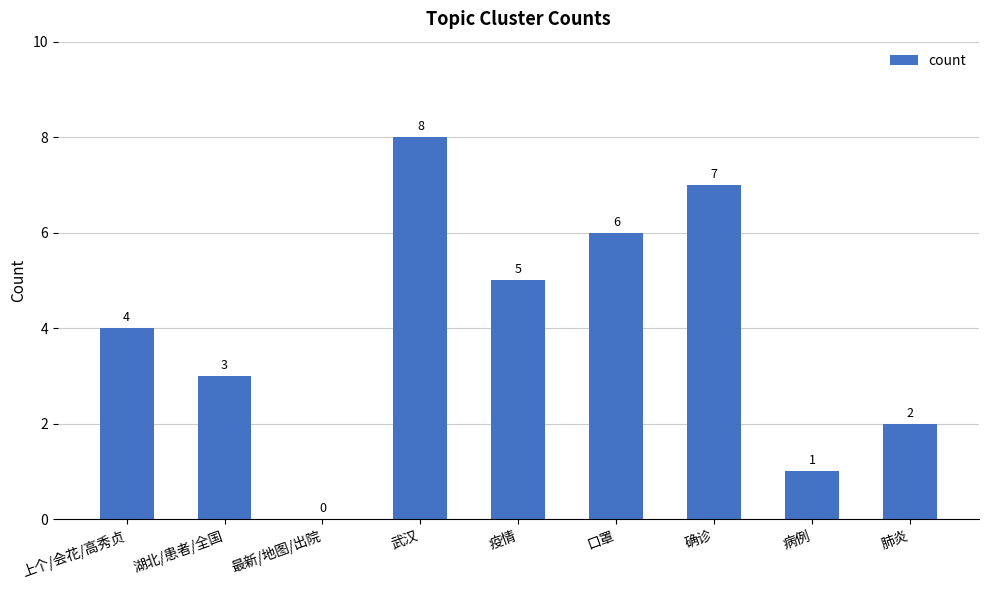

What is the difference between the values at 湖北/患者/全国 and 武汉?

5